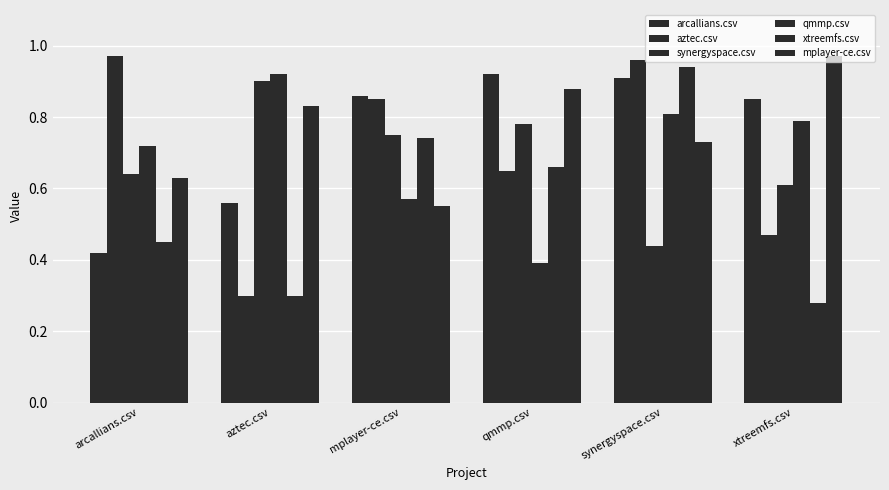

What is the label of the 2nd bar from the left?

aztec.csv